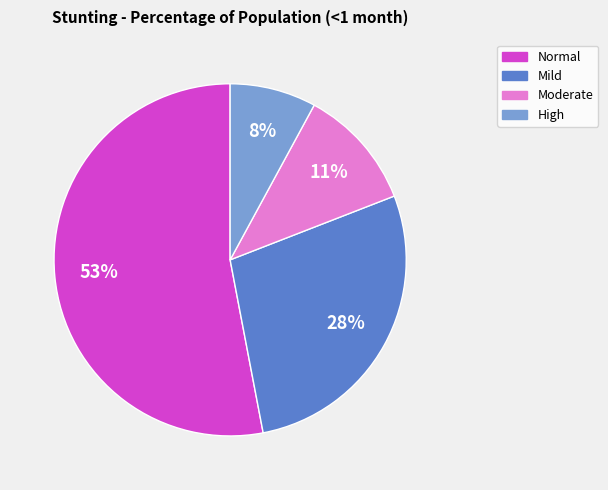

To the nearest percent, what is the average slice percentage?

25%